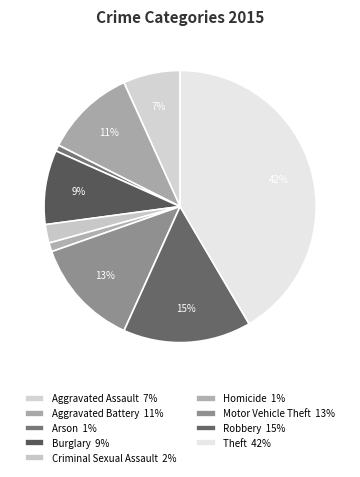

Is it true that Aggravated Battery is 17% of the pie?

False